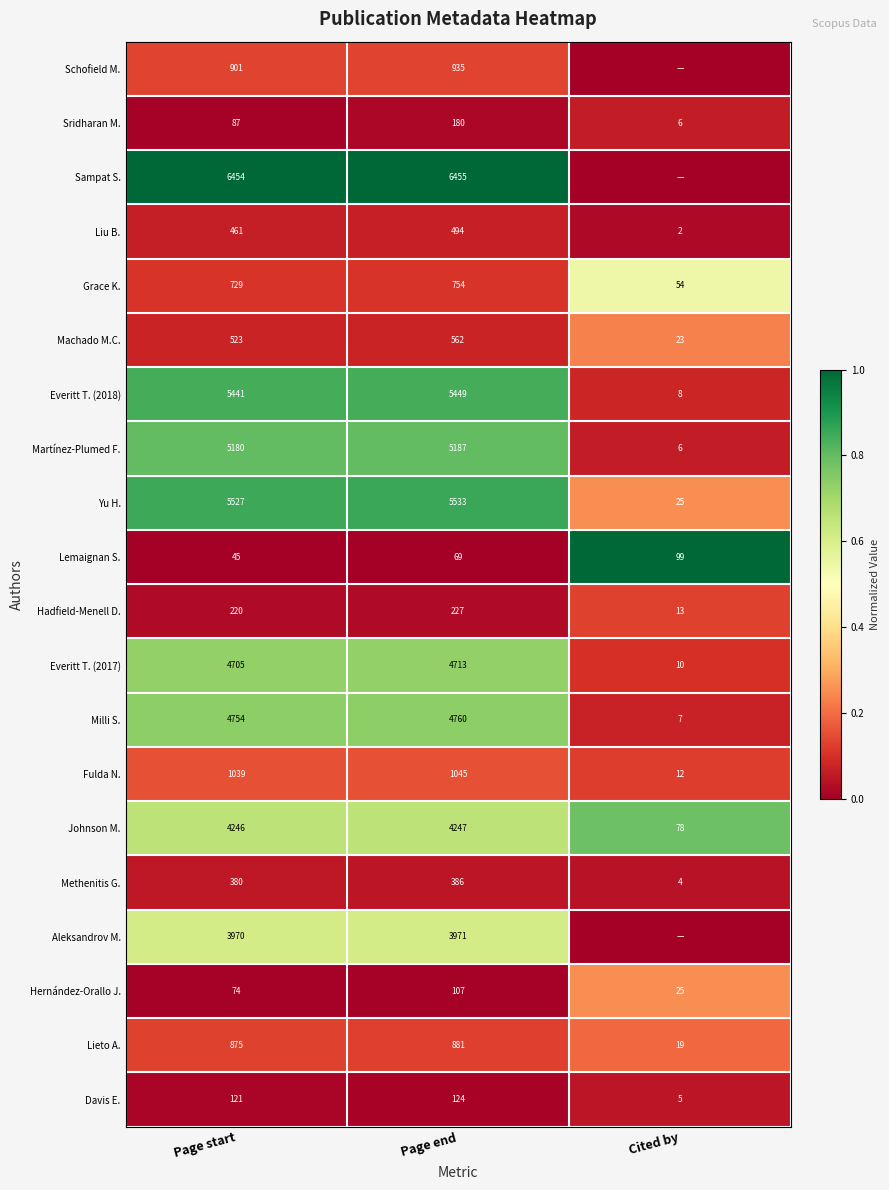

How many distinct data groups are displayed?

20